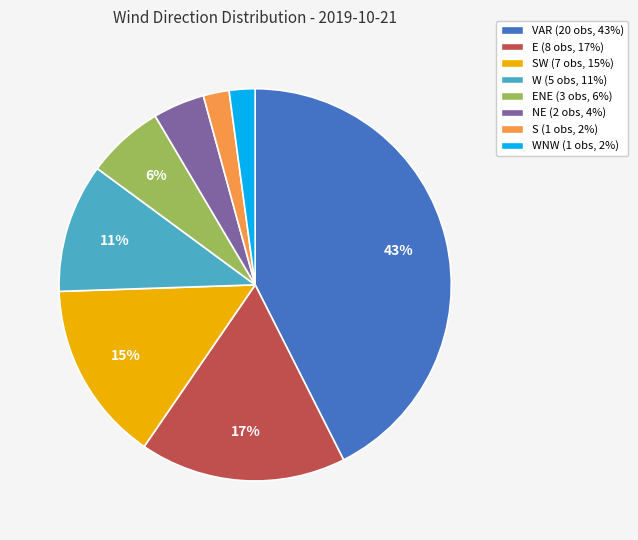

Approximately how many times larger is the value at E (8 obs, 17%) compared to SW (7 obs, 15%)?

1.1